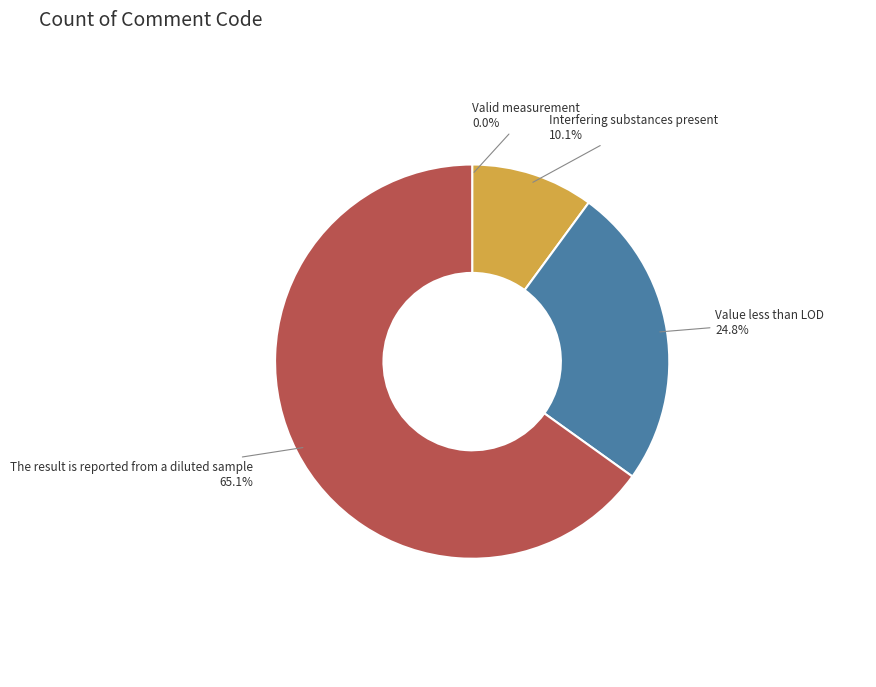

What percentage is NOT represented by The result is reported from a diluted sample?

34.9%